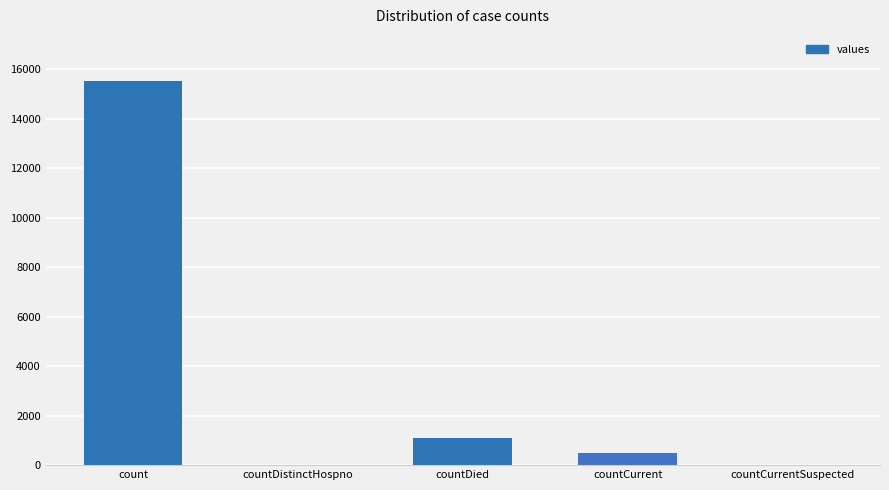

What is the sum of the values at countCurrentSuspected and countCurrent?

486